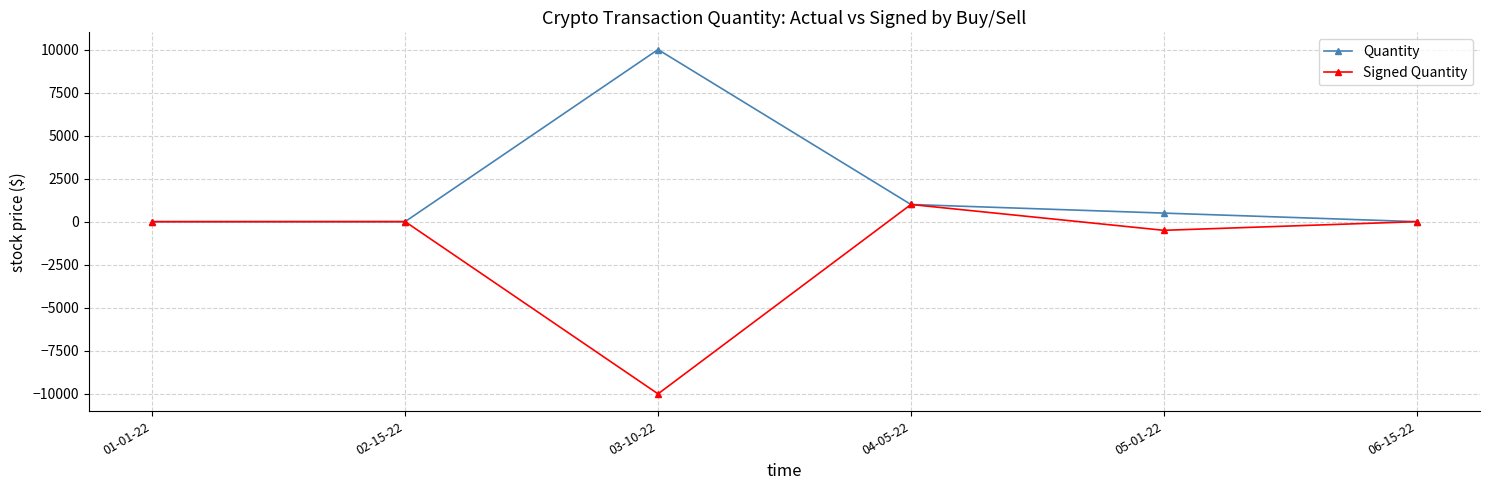

The value of Quantity at 05-01-22 is 500.0. True or false?

True